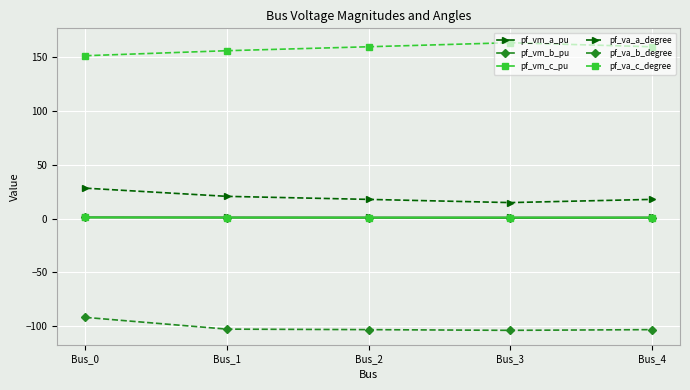

Read the pf_vm_b_pu value at Bus_3.

0.6